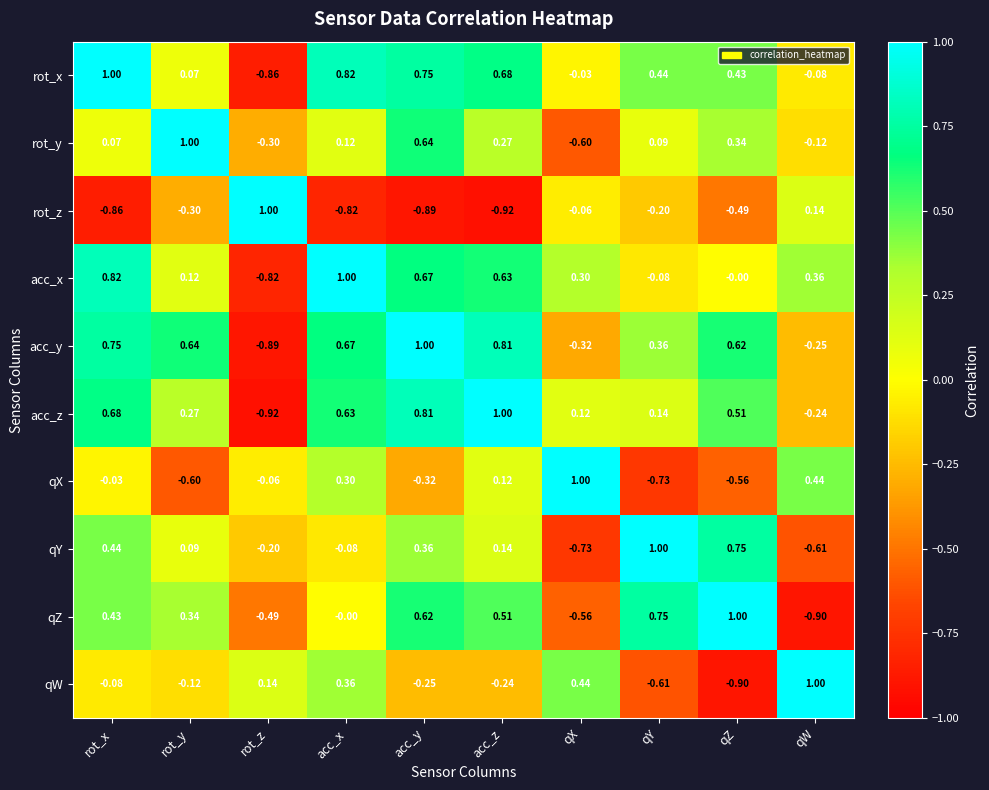

How many series are shown in this chart?

10